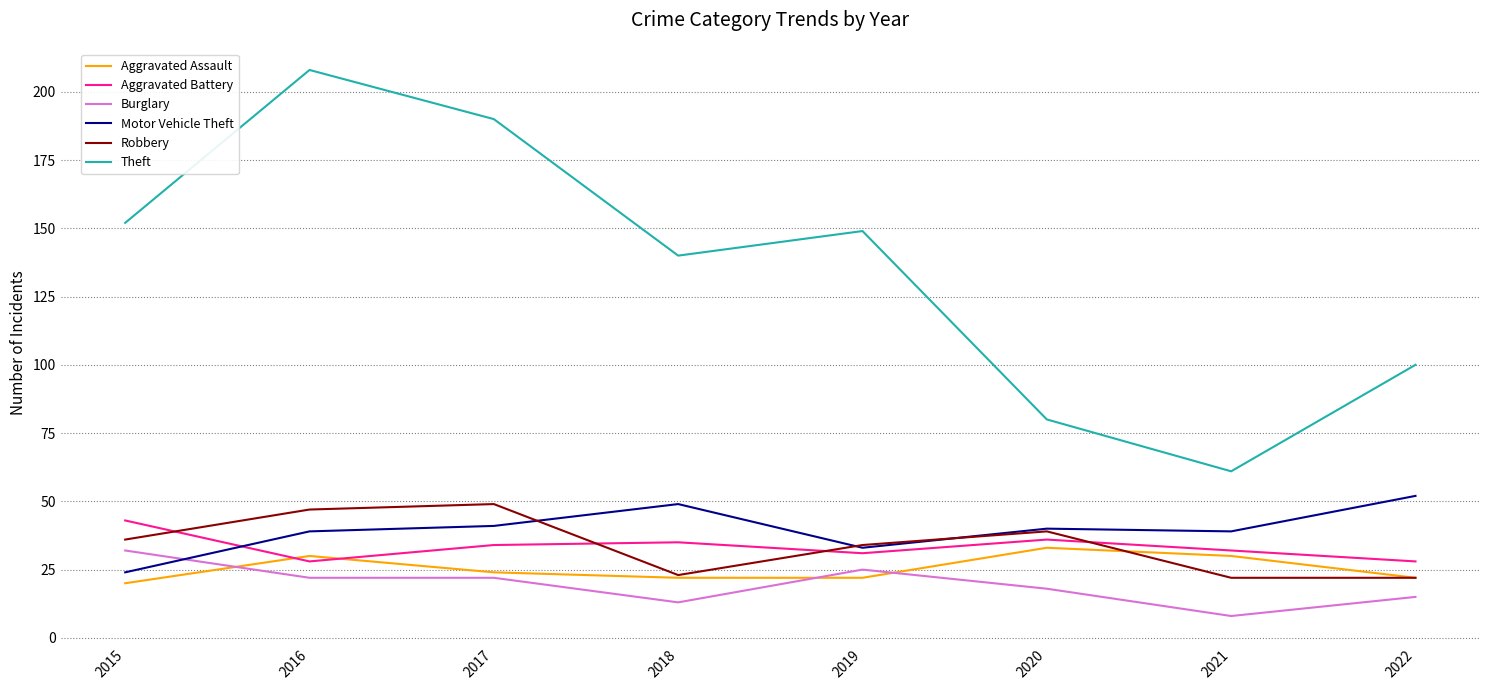

Which category has the highest value in the Robbery series?

2017